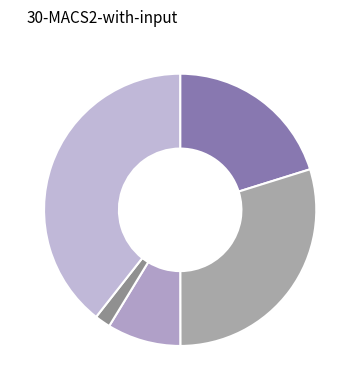

Is there any slice that represents more than half of the pie?

No